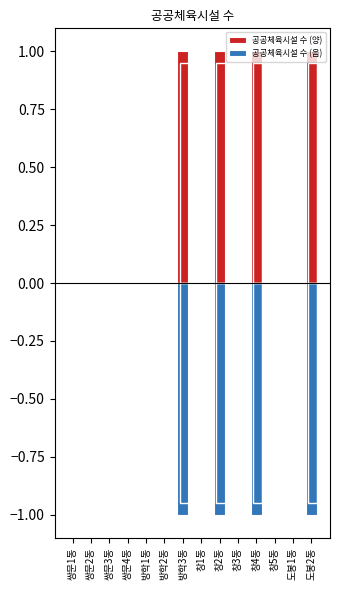

At how many categories does at least one series exceed 0?

4